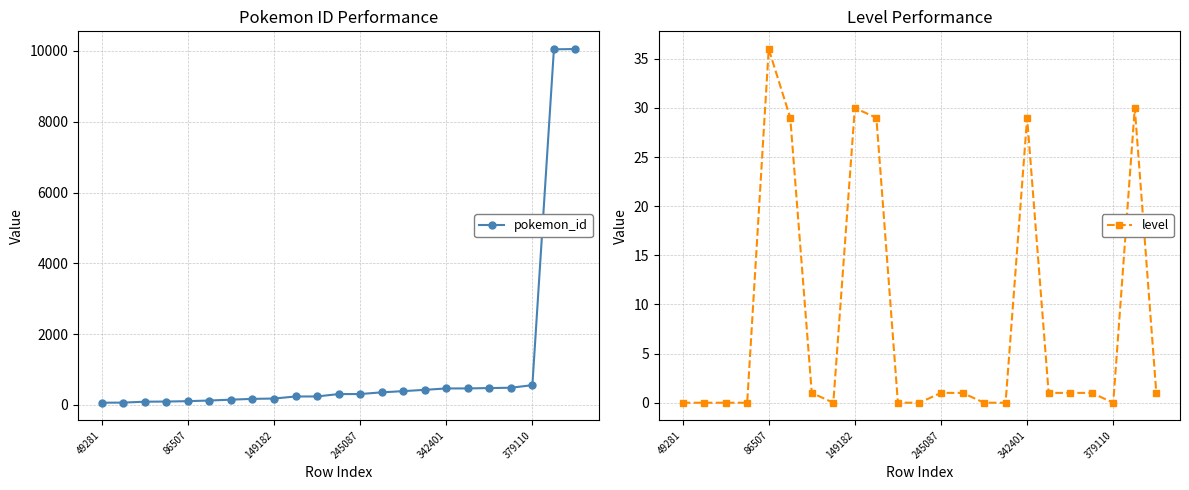

At how many categories does at least one series exceed 34?

23